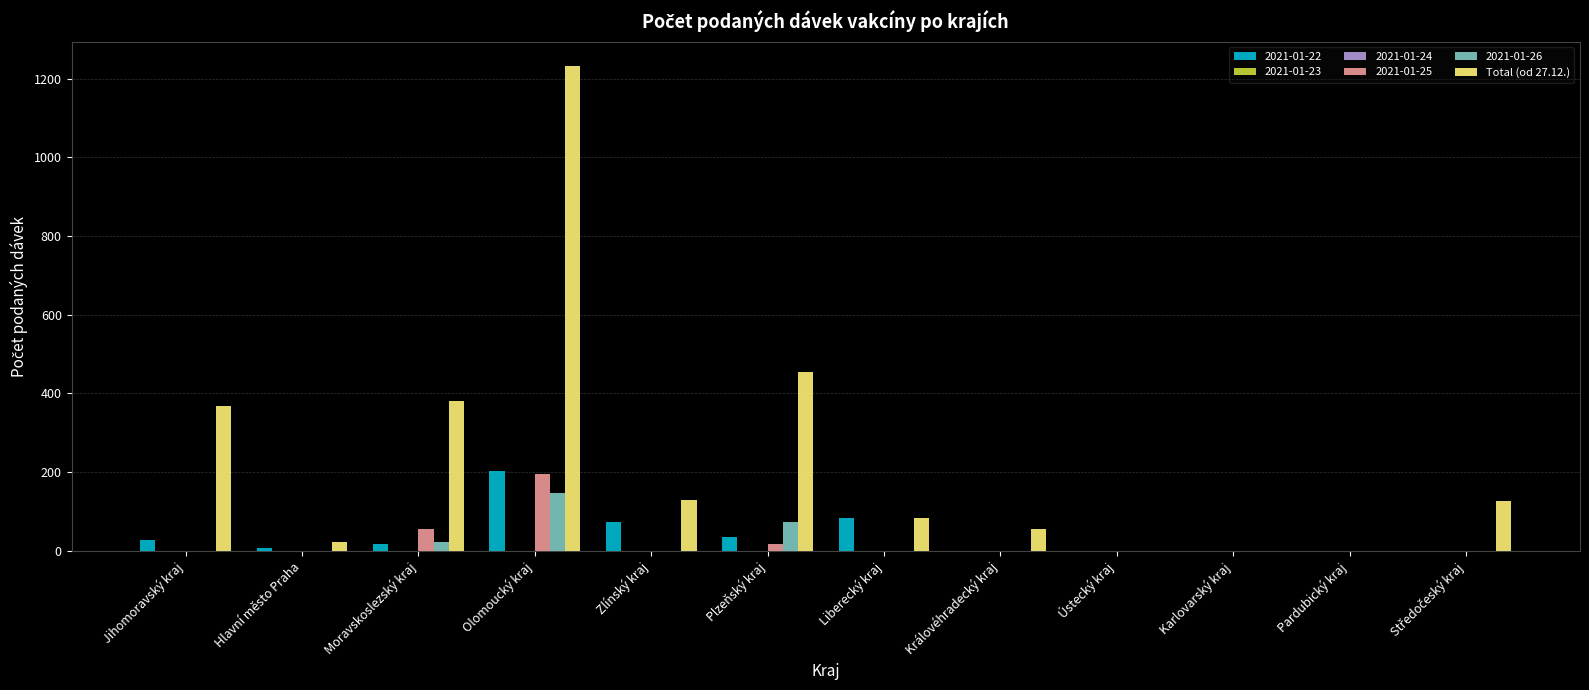

List the labels in order of value, largest first.

Olomoucký kraj, Plzeňský kraj, Moravskoslezský kraj, Jihomoravský kraj, Zlínský kraj, Středočeský kraj, Liberecký kraj, Královéhradecký kraj, Hlavní město Praha, Ústecký kraj, Karlovarský kraj, Pardubický kraj